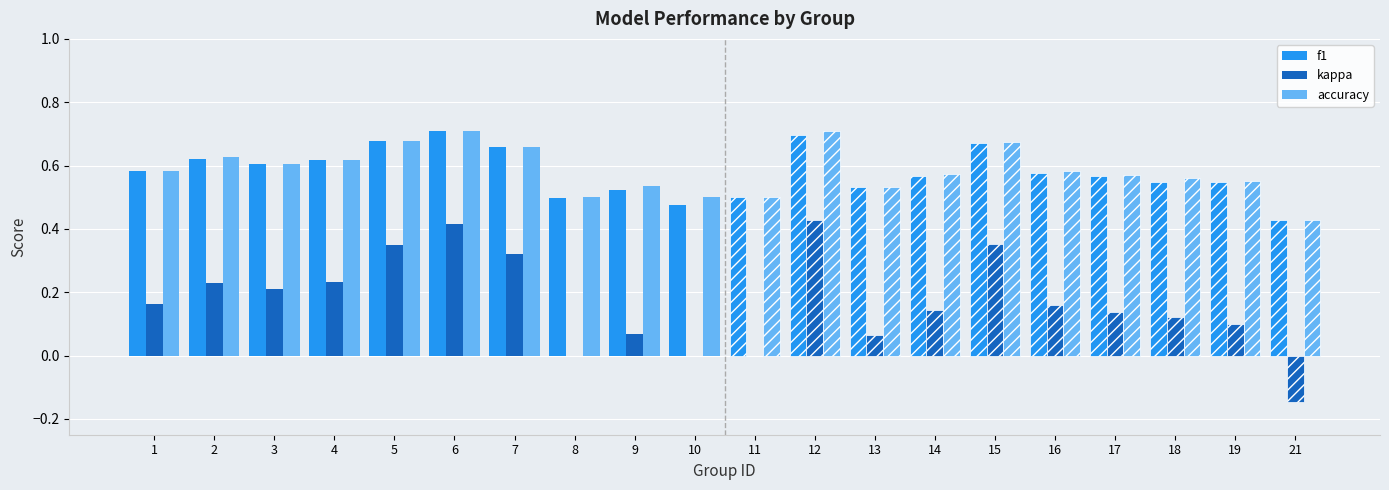

Which series has the widest spread of values?

kappa